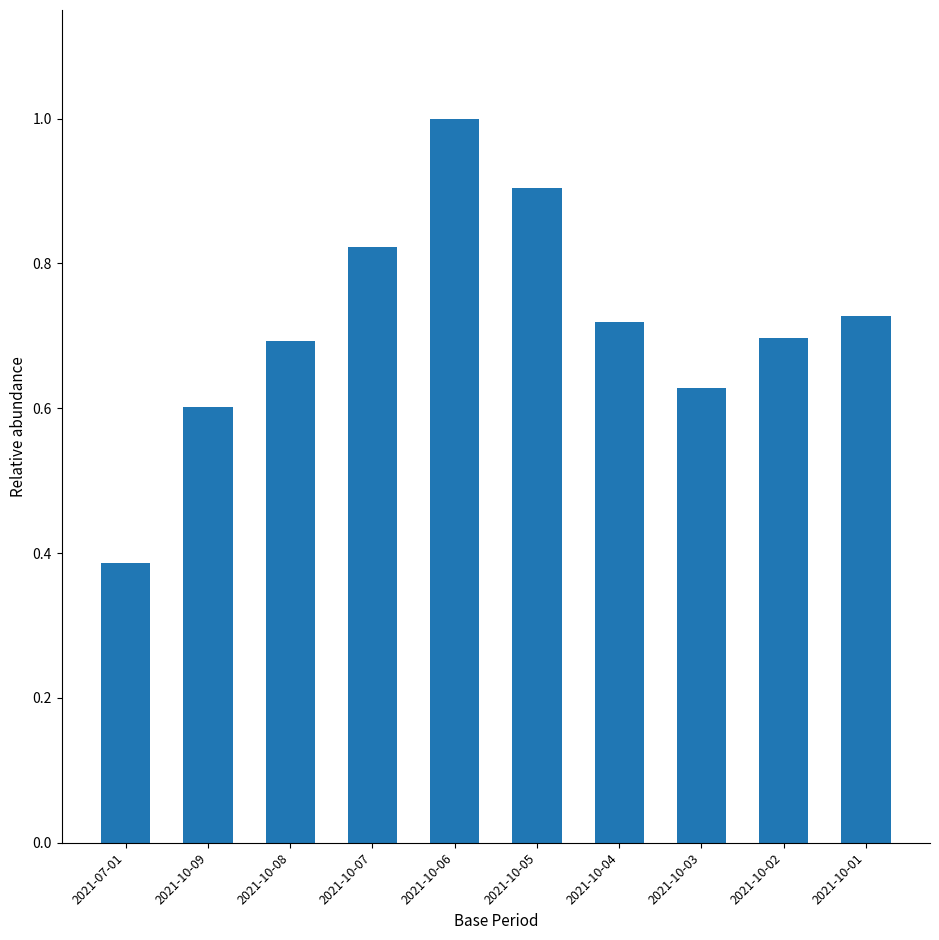

What is the greatest value displayed?

1.0